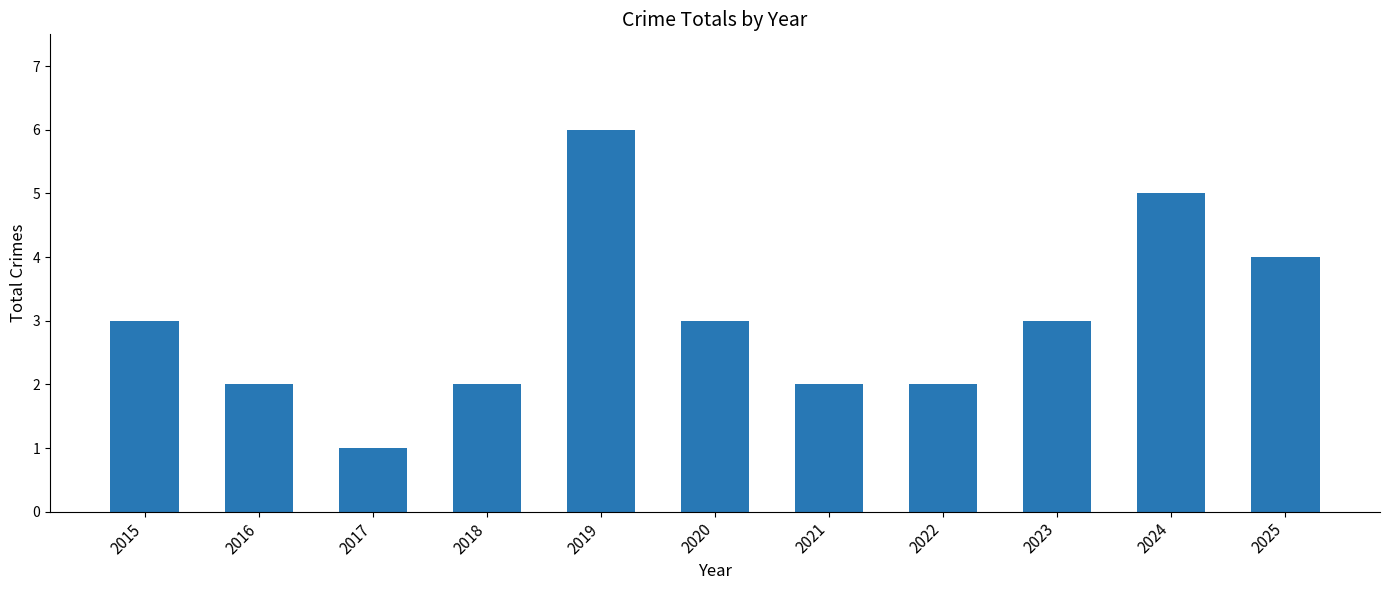

How many categories are shown in the chart?

11